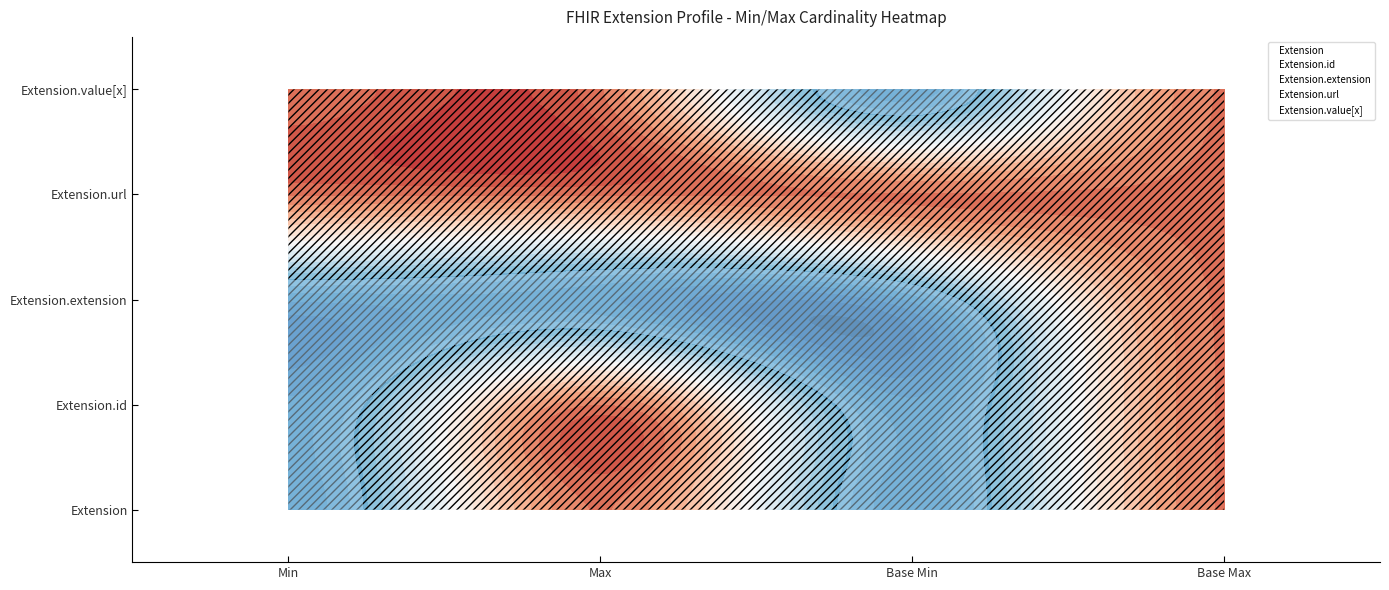

List the labels in order of Extension.extension value, largest first.

Min, Max, Base Min, Base Max